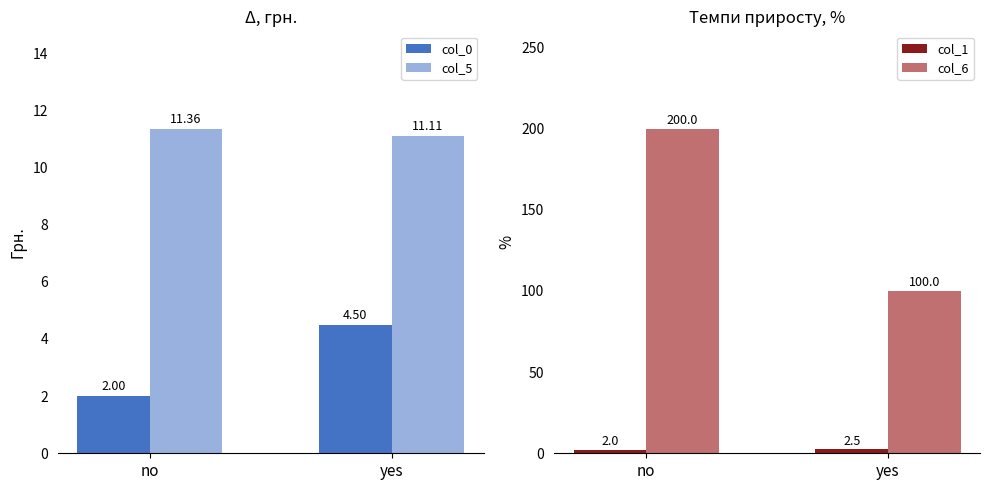

What is the label of the 2nd bar from the left?

yes